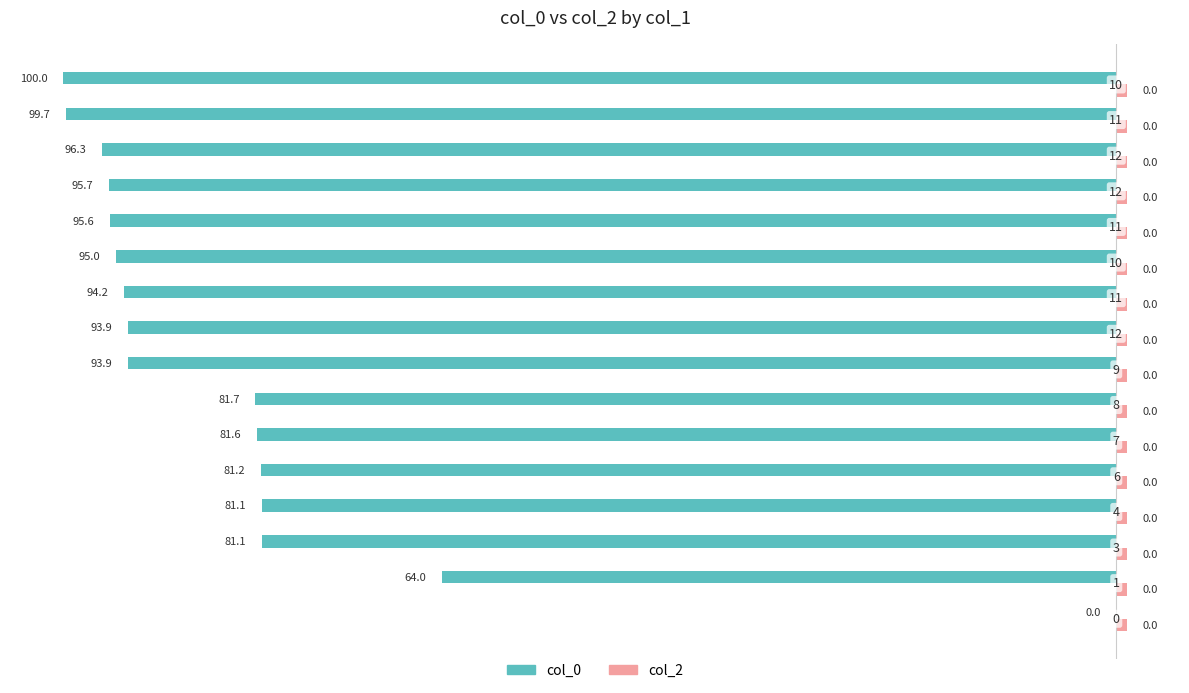

How many bars are there in each group?

2